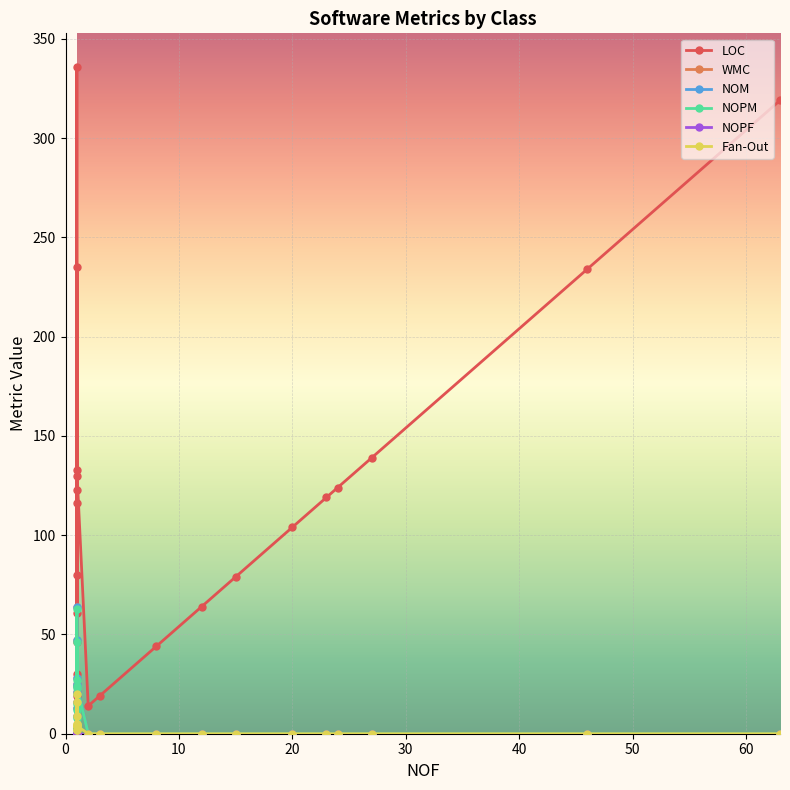

After their last crossing, which series has the higher values: Fan-Out or WMC?

WMC